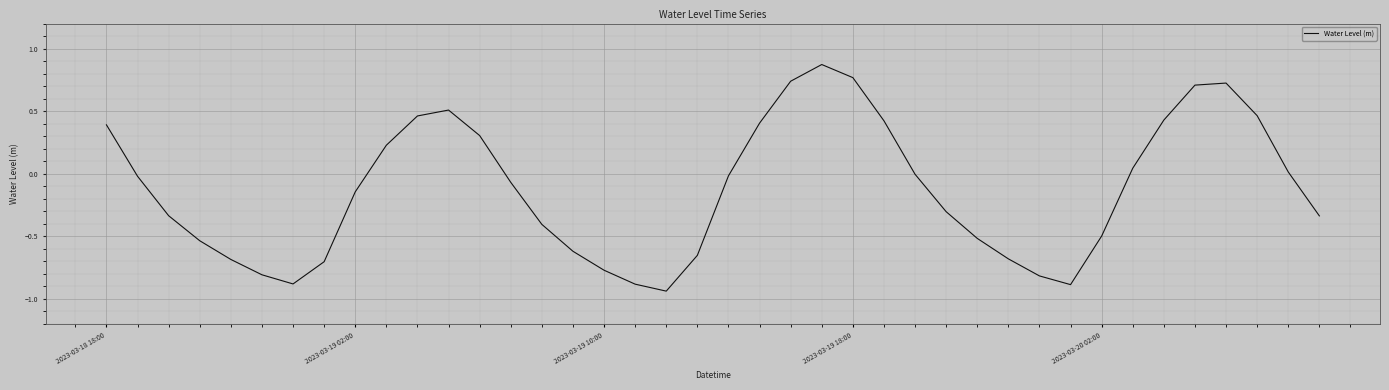

What is the difference between the maximum and minimum values?

1.8